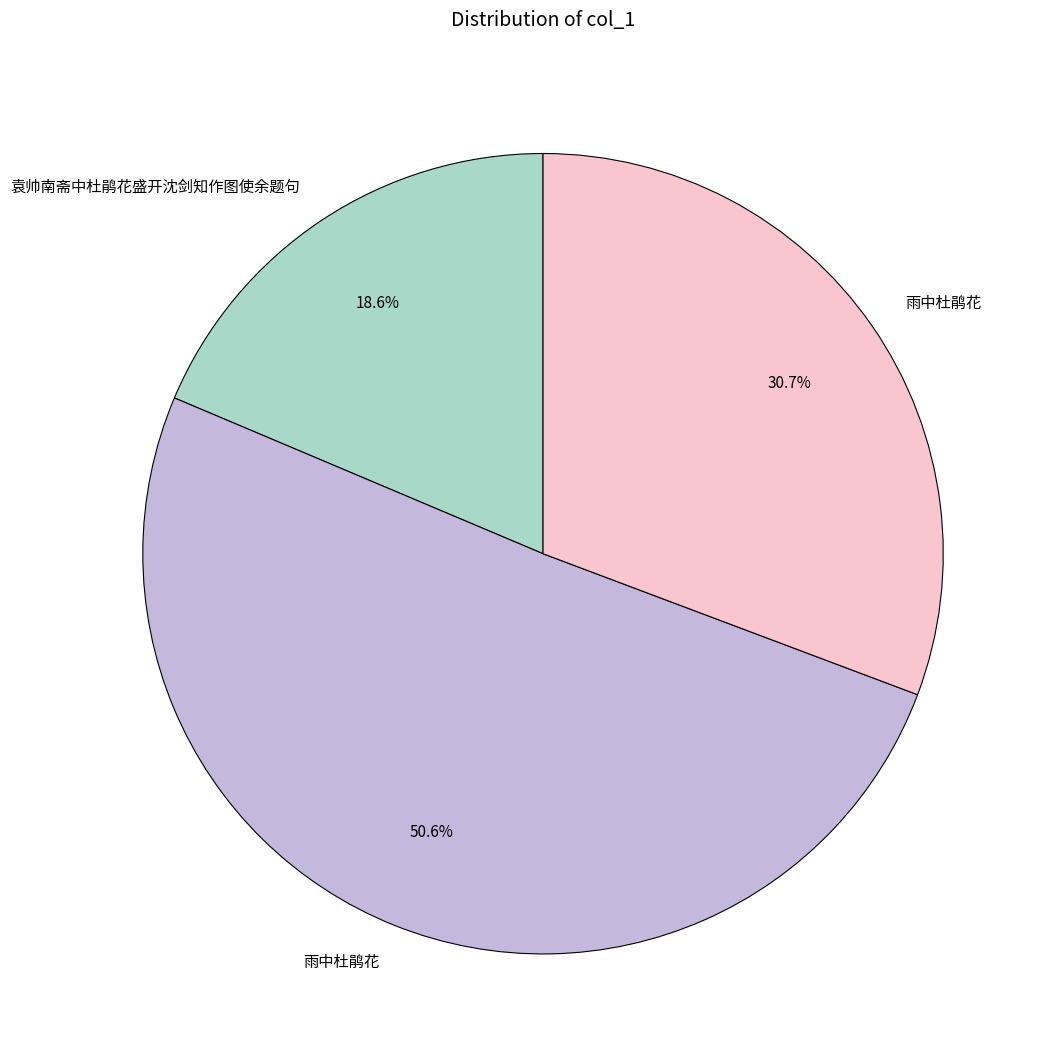

Is there any slice that represents more than half of the pie?

Yes